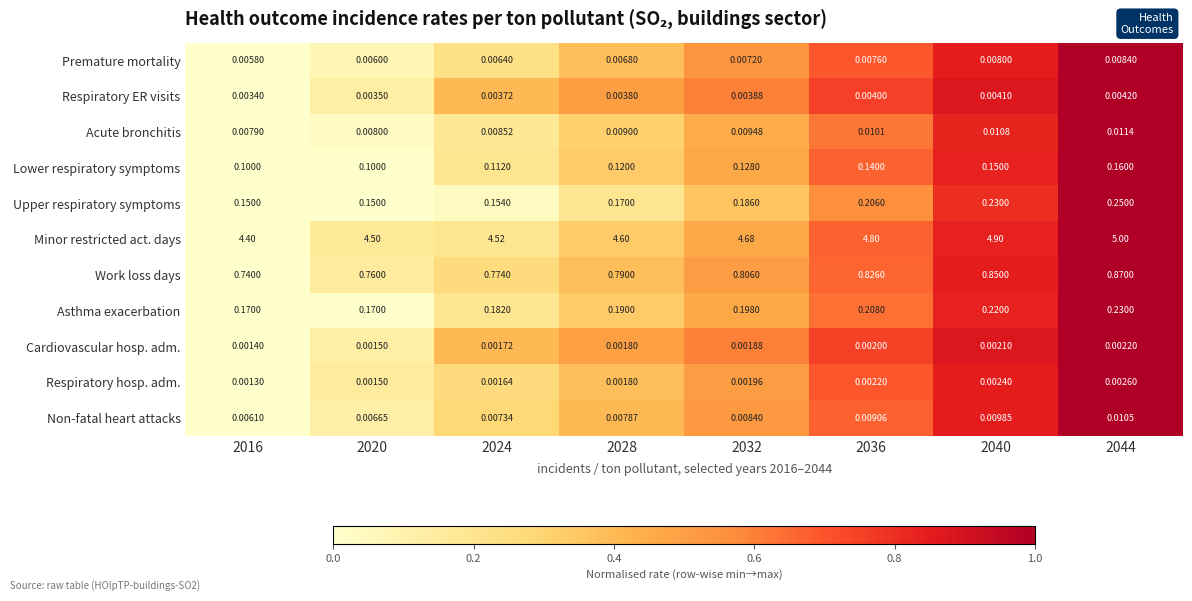

At how many categories does at least one series exceed 0?

8